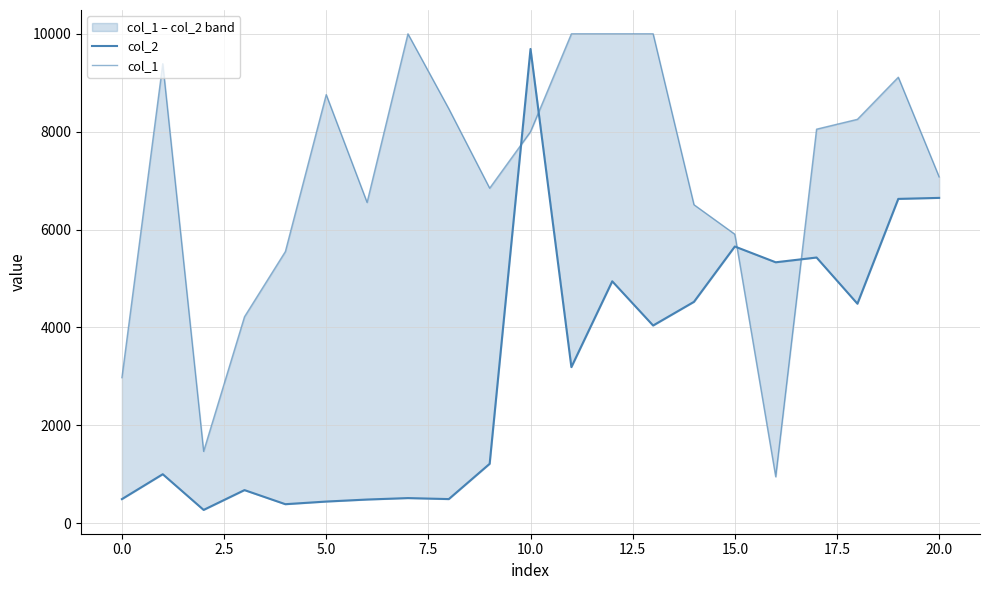

The col_1 series shows 5504.1 at 17.5. True or false?

False